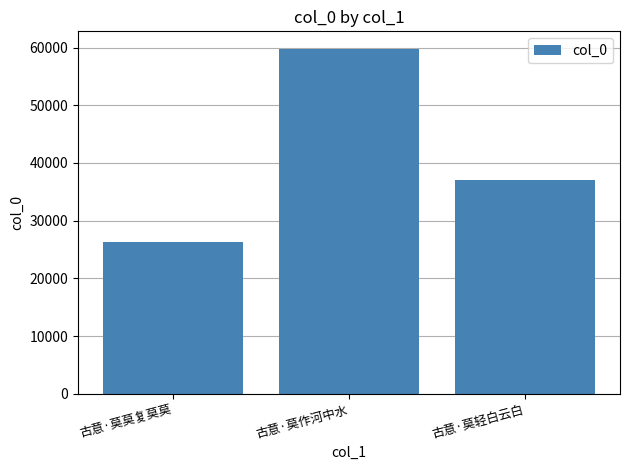

Count the number of categories in the chart.

3